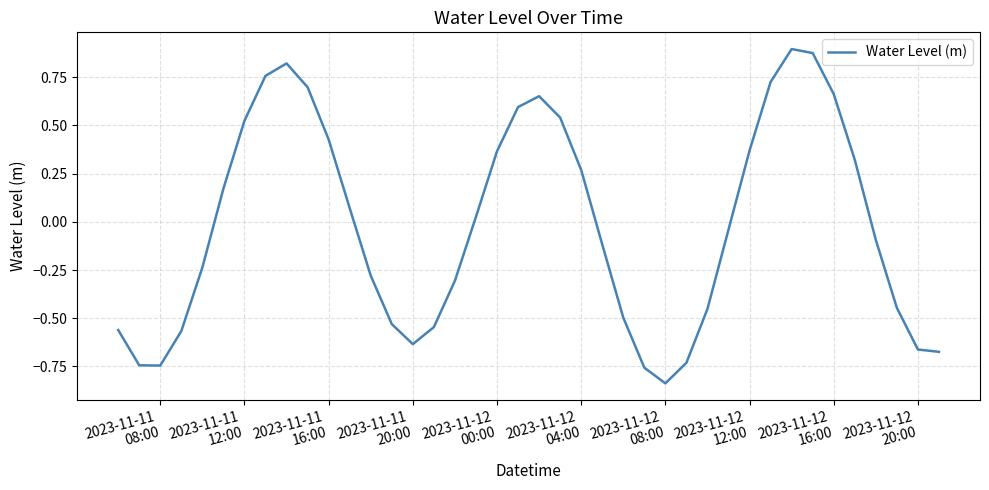

What is the difference between the maximum and minimum values?

1.7